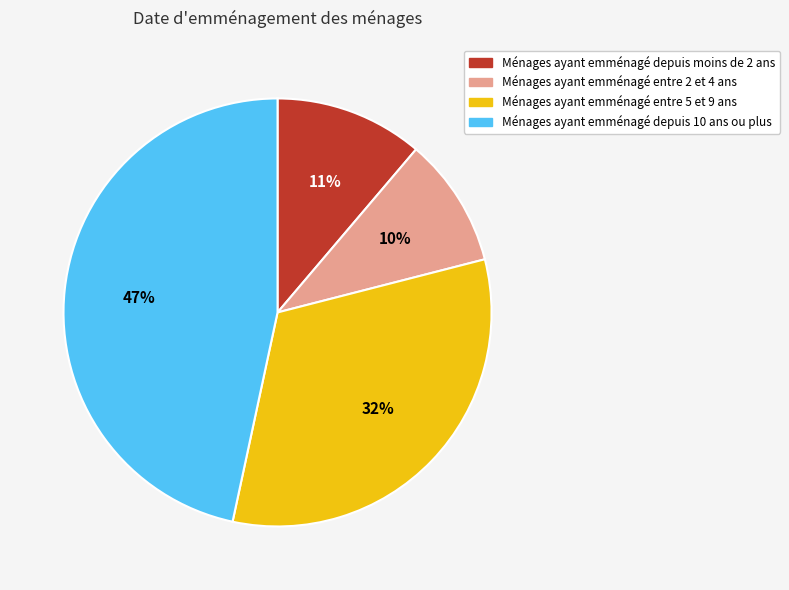

What is the smallest slice in the pie chart?

Ménages ayant emménagé entre 2 et 4 ans